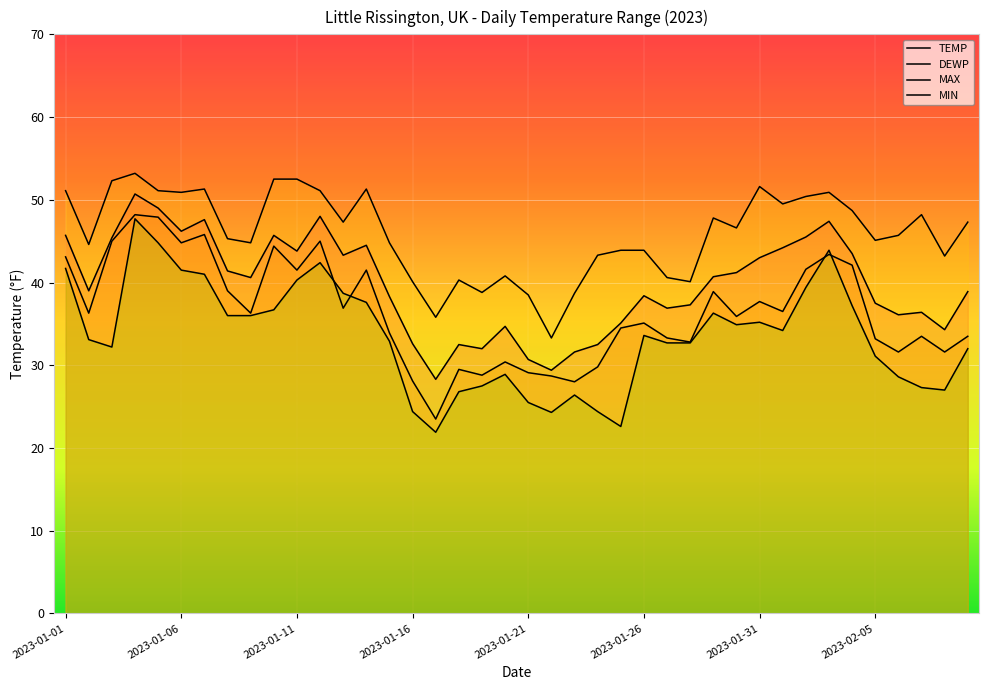

Rank the series by their average value, from highest to lowest.

MAX, TEMP, DEWP, MIN